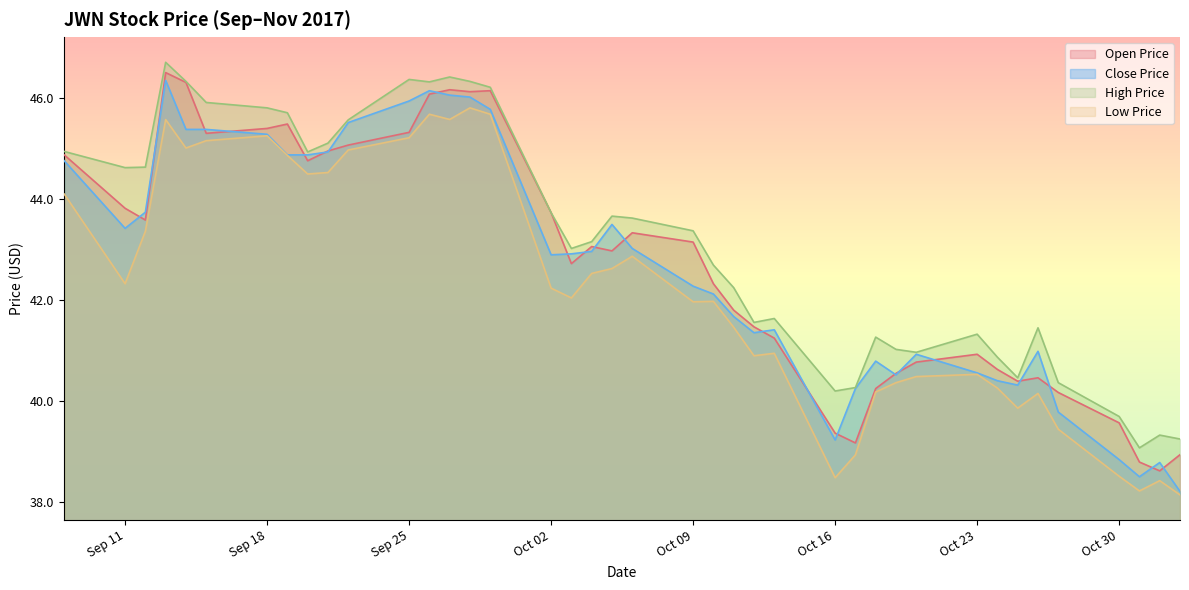

Read the open_price value at 2017-10-26.

40.5